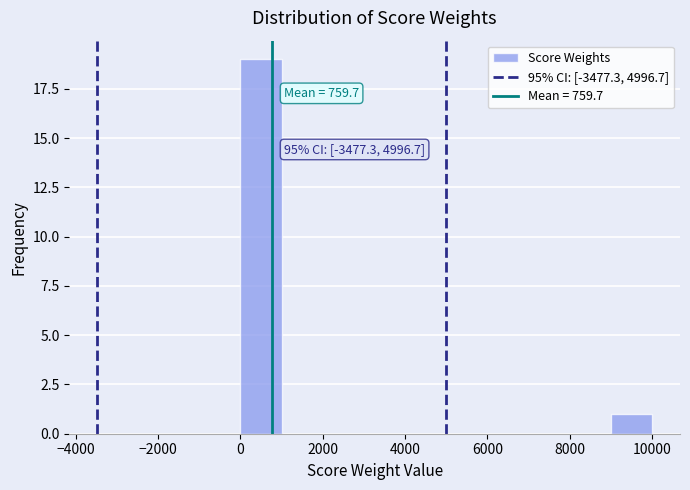

Which range on the x-axis has the tallest bar?

0 to 1000